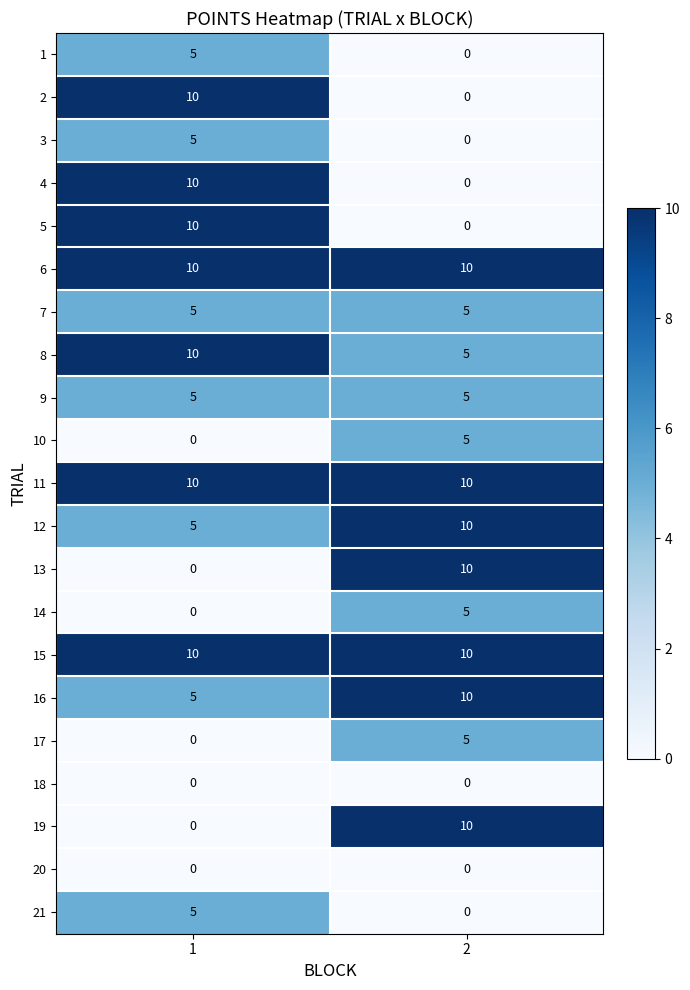

At which category is the sum across all series the highest?

1